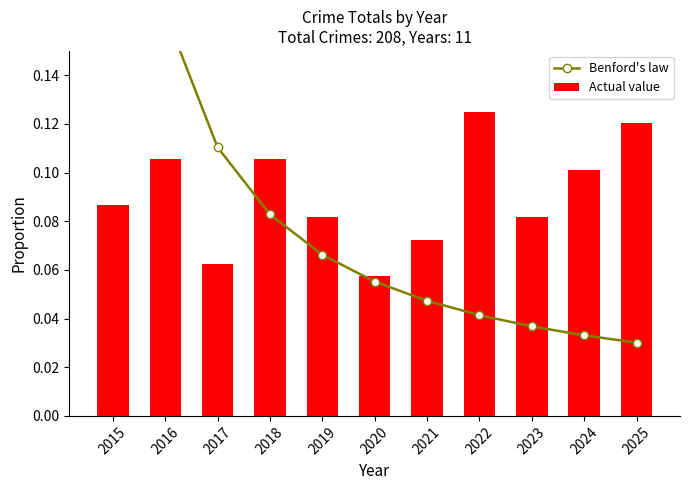

Reading right to left, list all the values displayed in this chart.

Benford's law: 2025=0.0	2024=0.0	2023=0.0	2022=0.0	2021=0.0	2020=0.1	2019=0.1	2018=0.1	2017=0.1	2016=0.2	2015=0.3
Actual value: 2025=0.1	2024=0.1	2023=0.1	2022=0.1	2021=0.1	2020=0.1	2019=0.1	2018=0.1	2017=0.1	2016=0.1	2015=0.1